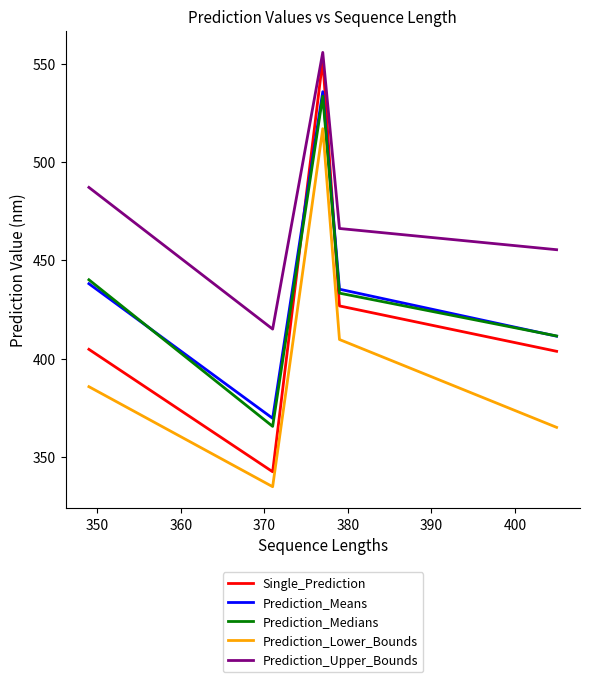

Does the chart have visible grid lines?

No